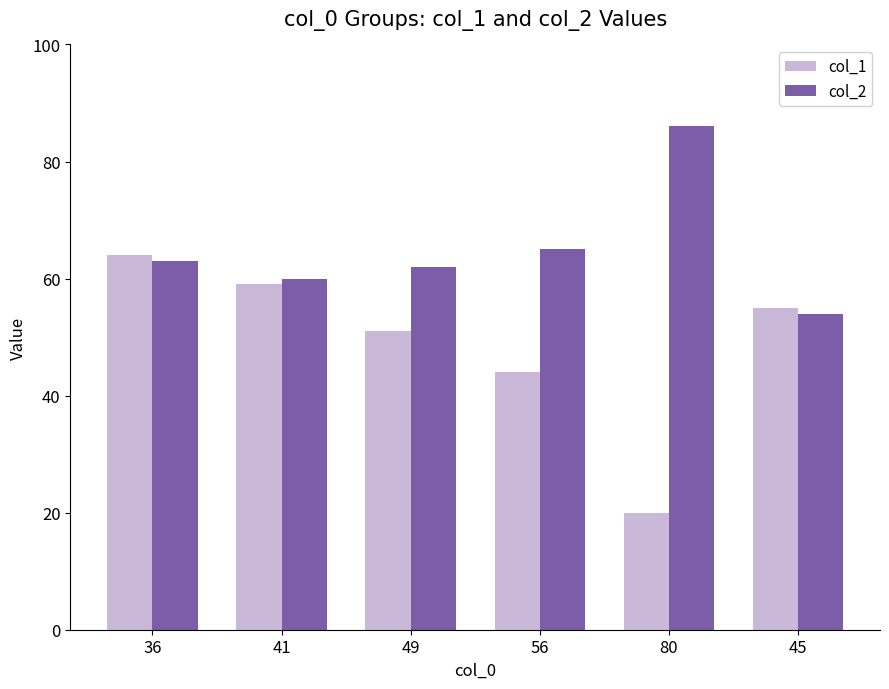

Where is col_2 nearest to the value 70?

56